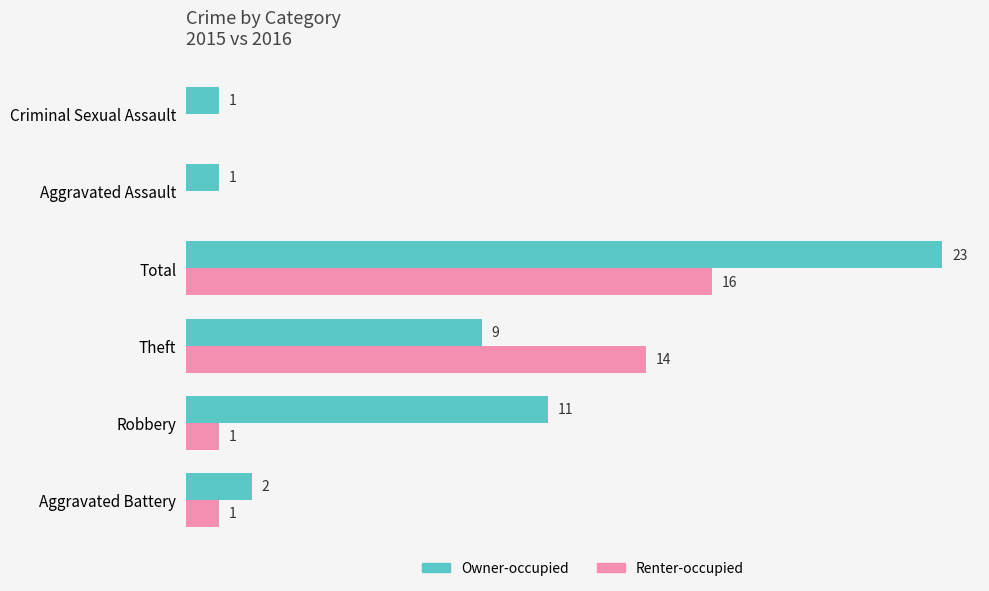

Which series has the largest total across all categories?

Owner-occupied